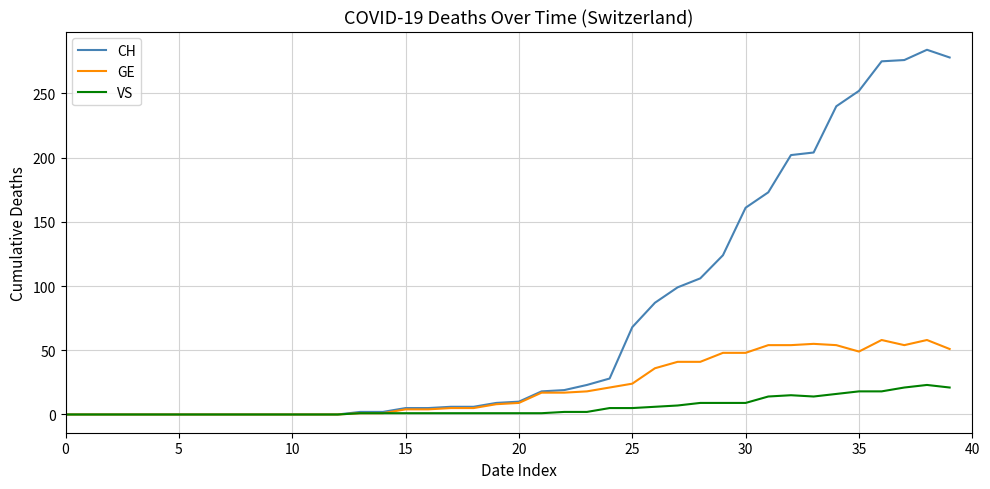

Which series has the widest spread of values?

CH